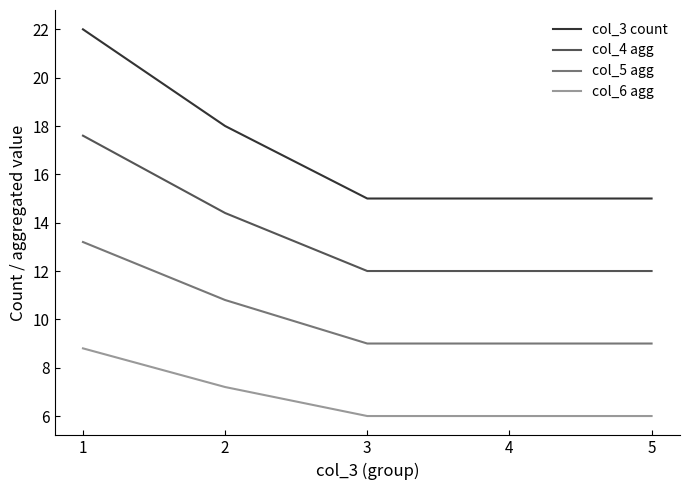

True or false: col_6 agg and col_4 agg intersect in this chart.

False